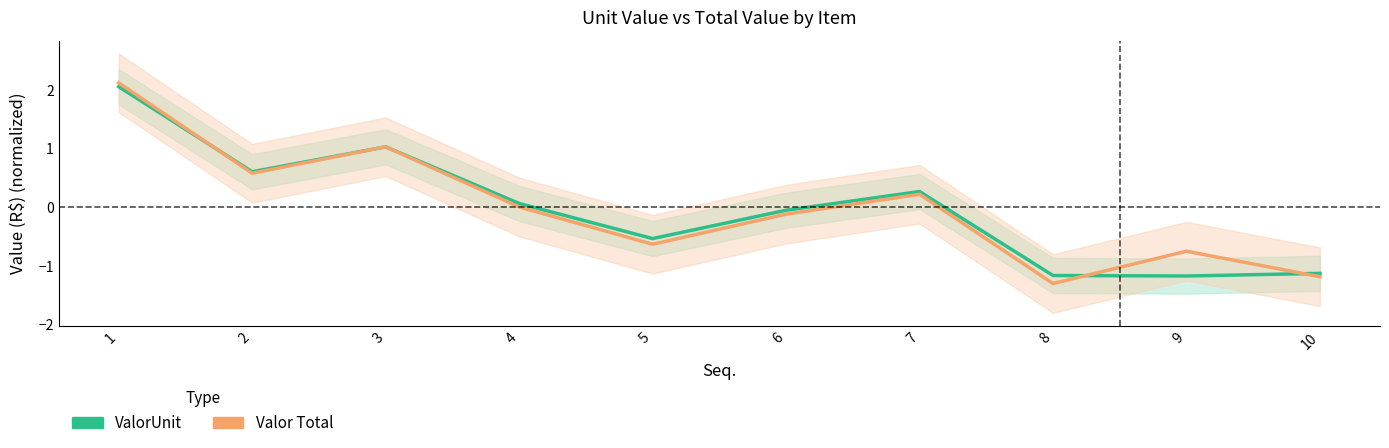

Which series has the widest spread of values?

Valor Total